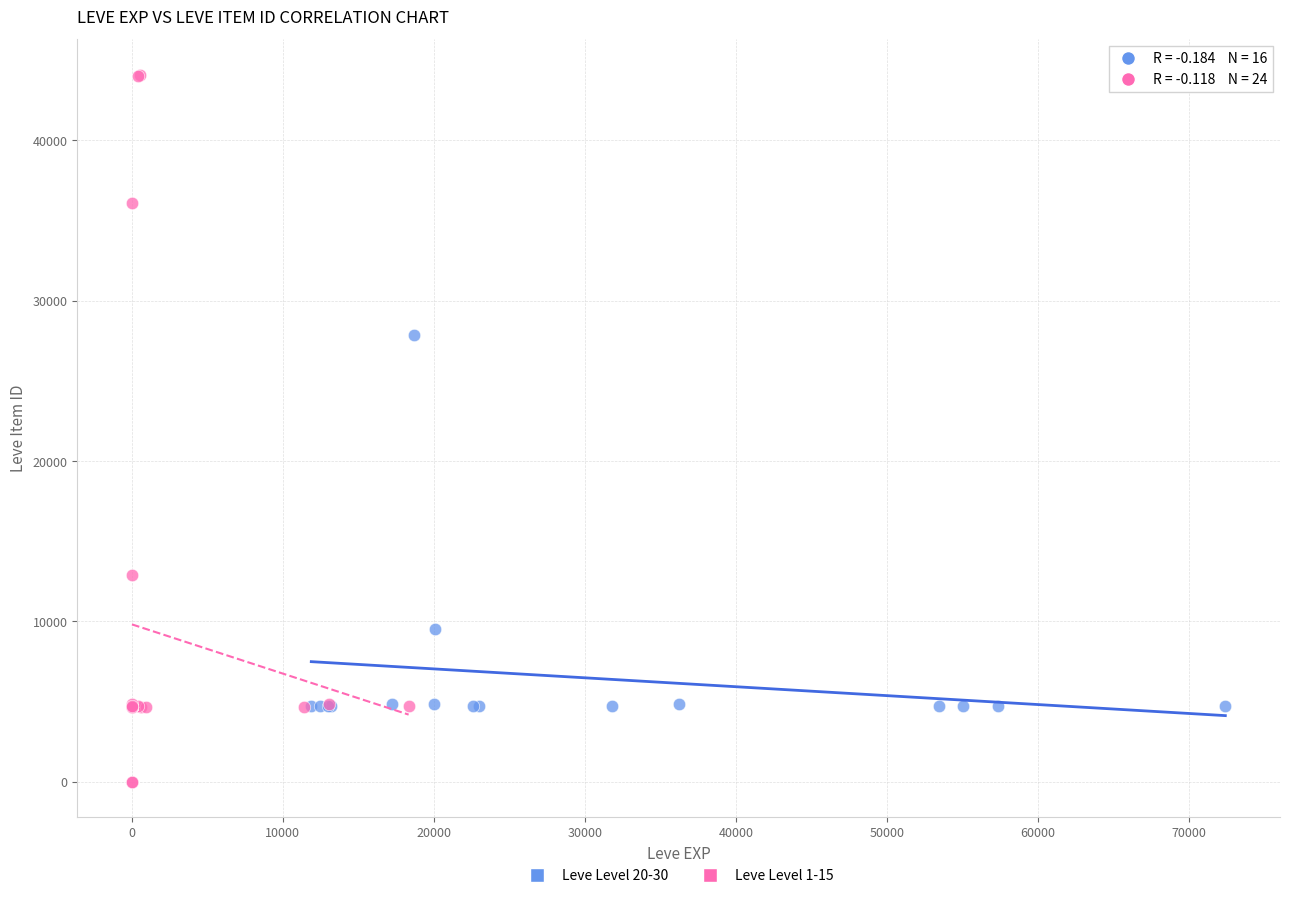

What are all the series names shown in the legend?

Leve Level 20-30, Leve Level 1-15